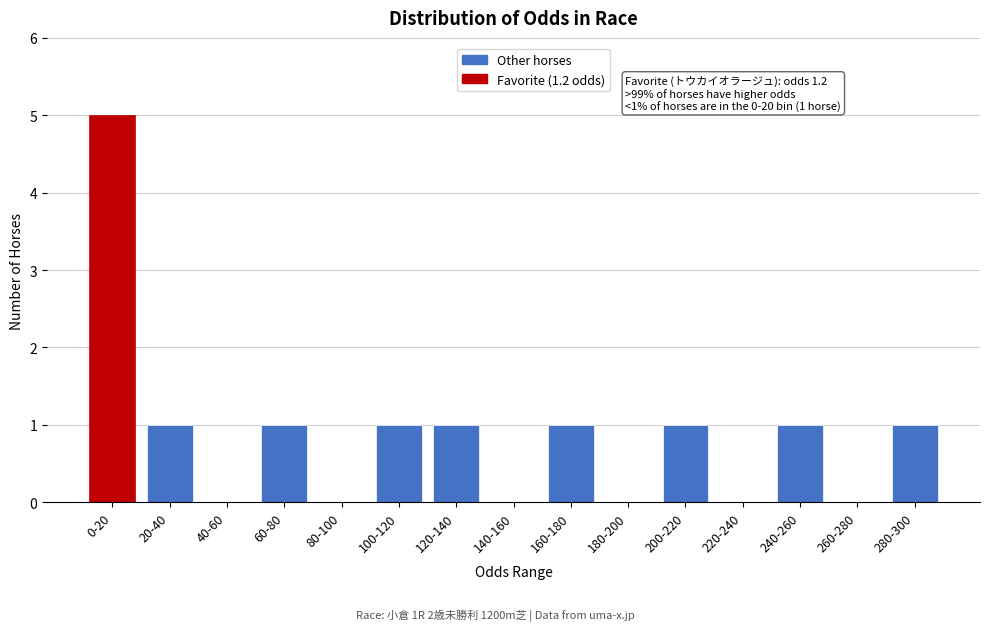

Reading left to right, what are all the values shown in this chart?

0-20=5	20-40=1	40-60=0	60-80=1	80-100=0	100-120=1	120-140=1	140-160=0	160-180=1	180-200=0	200-220=1	220-240=0	240-260=1	260-280=0	280-300=1